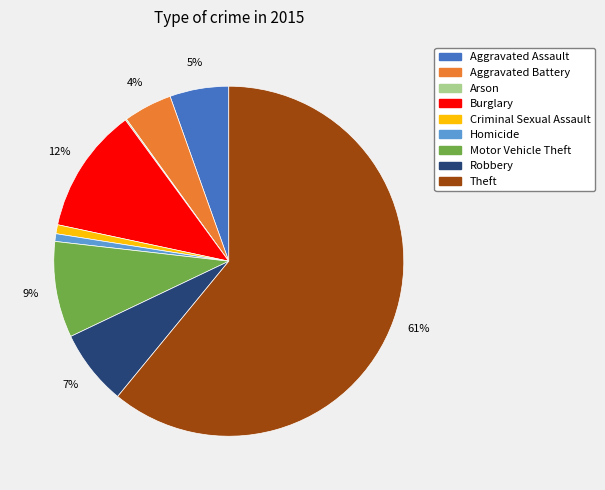

Which has a higher value, Criminal Sexual Assault or Aggravated Battery?

Aggravated Battery